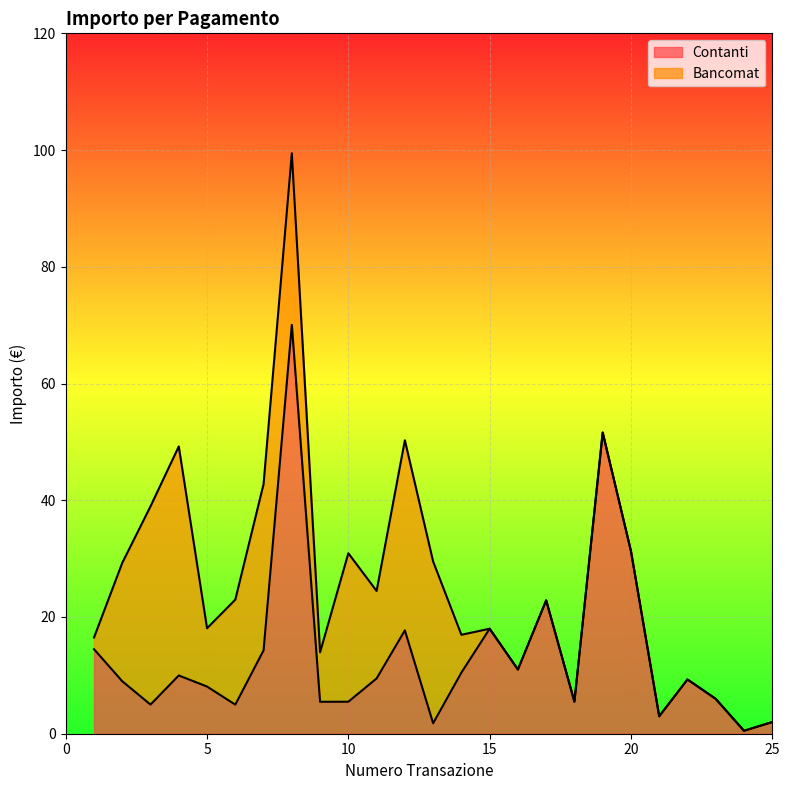

True or false: the data shows 9.8 at 10.

False